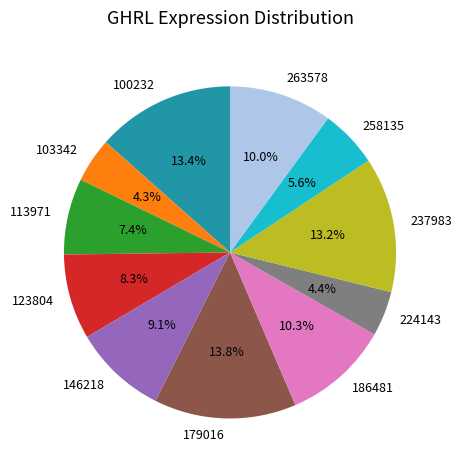

True or false: 263578 accounts for 10% of the total.

True